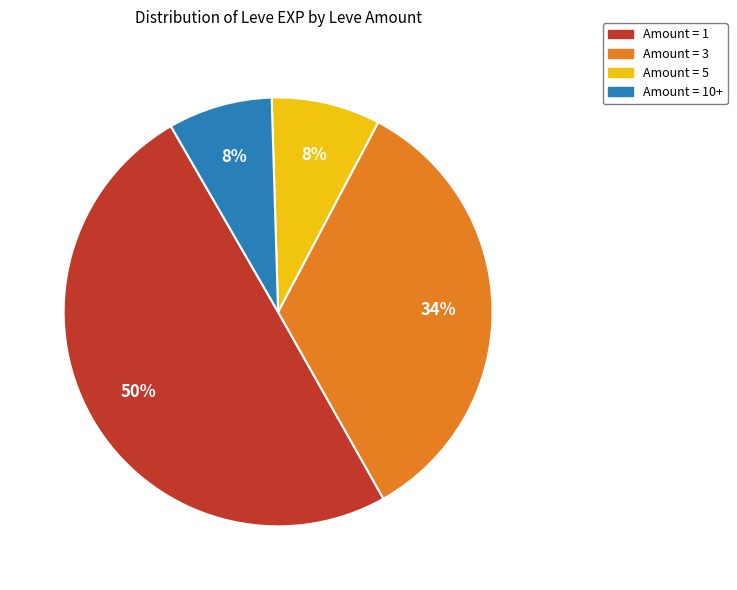

How many segments does this pie chart have?

4